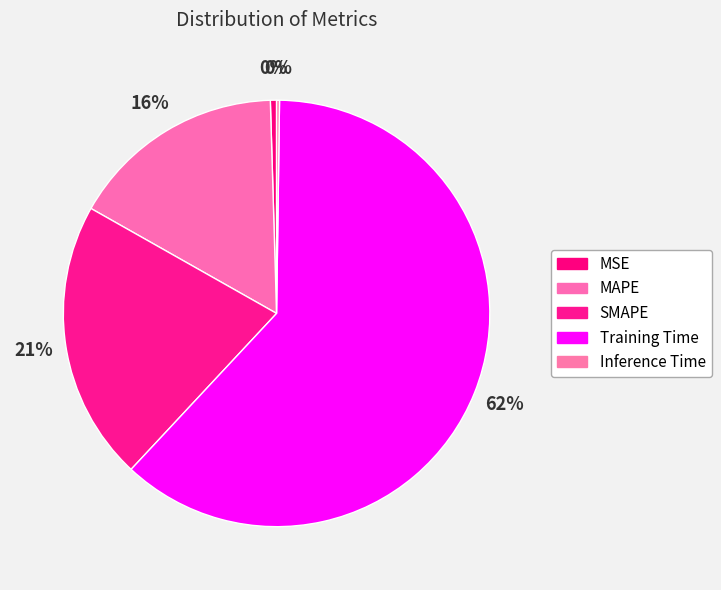

To the nearest percent, what is the combined percentage of Inference Time and MSE?

1%